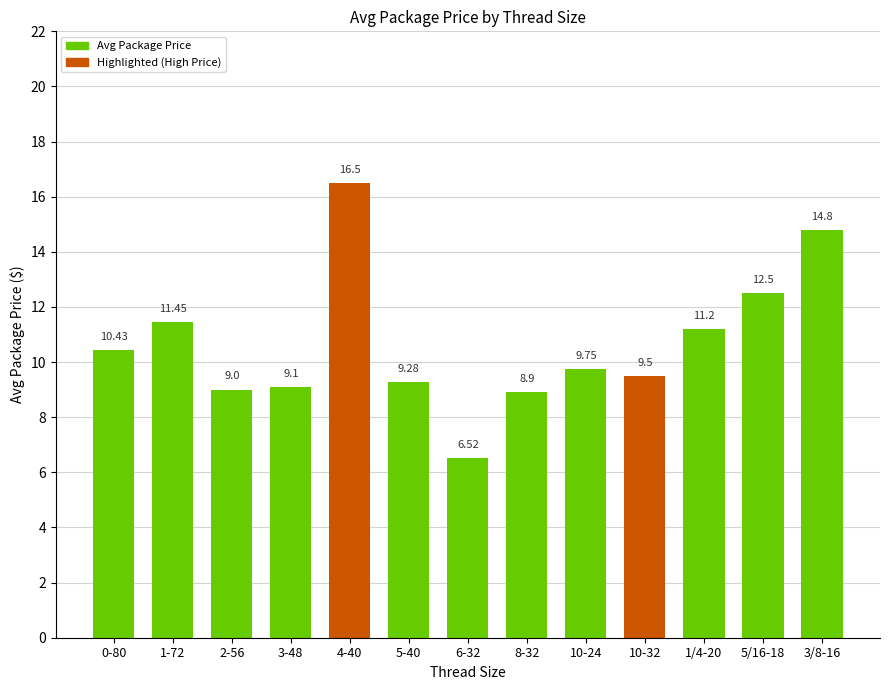

What is the change in value from 4-40 to 3/8-16?

-1.7